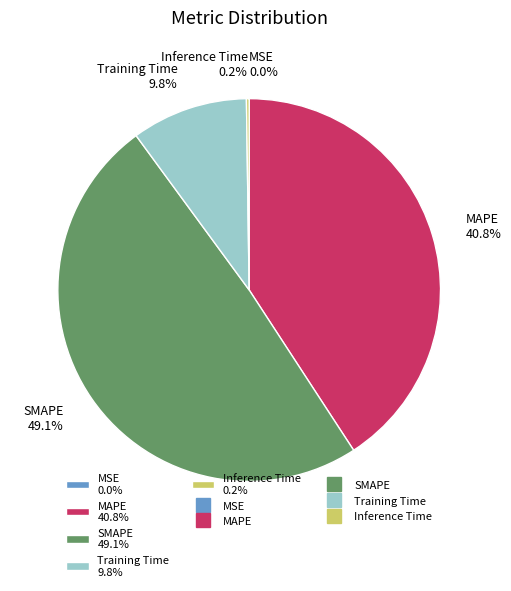

Is Training Time 9.8% the majority of the pie?

No